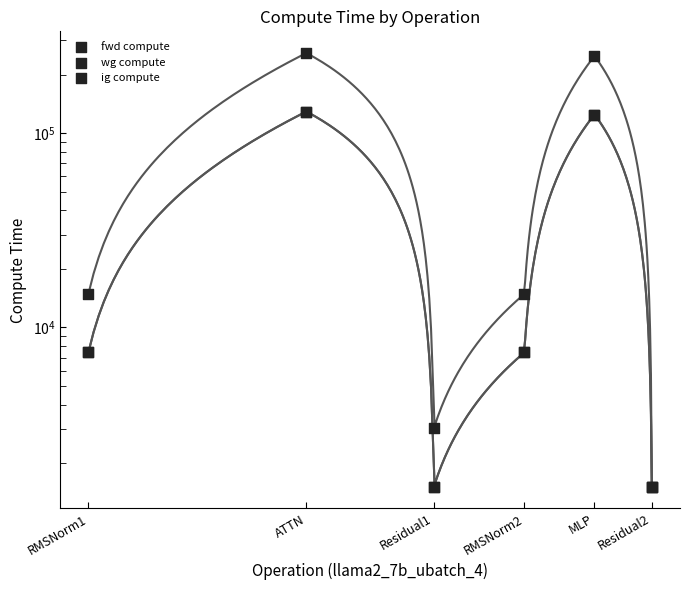

What are all the series names shown in the legend?

fwd compute, wg compute, ig compute